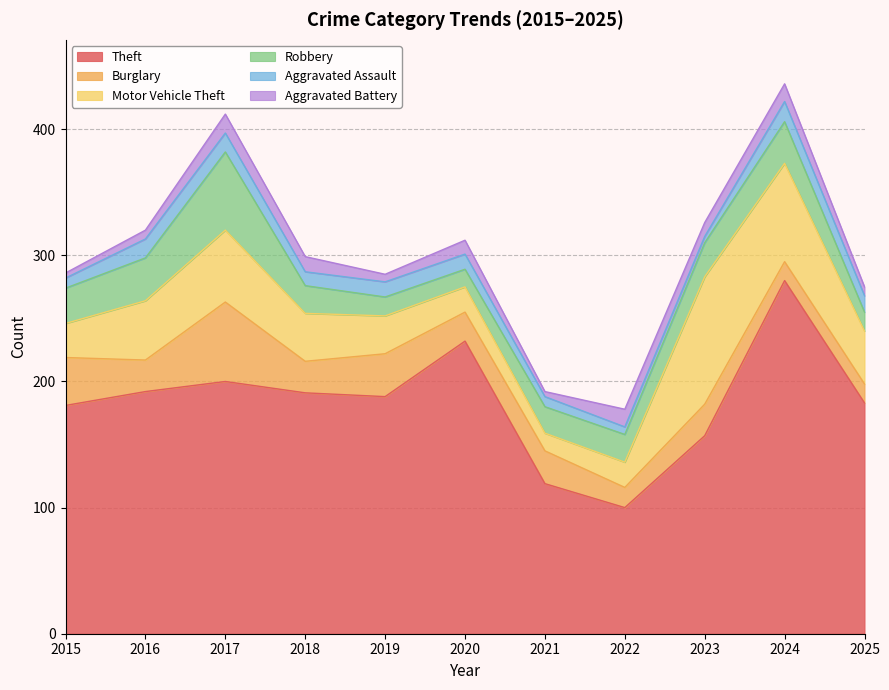

Where is Aggravated Assault nearest to the value 10?

2018